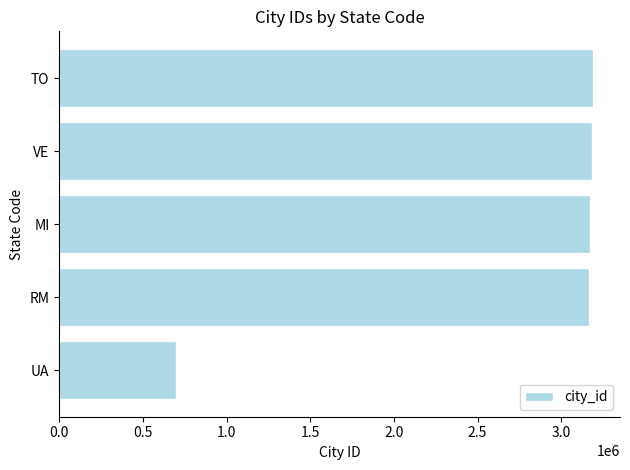

The chart shows a value of 1954718 at MI. True or false?

False